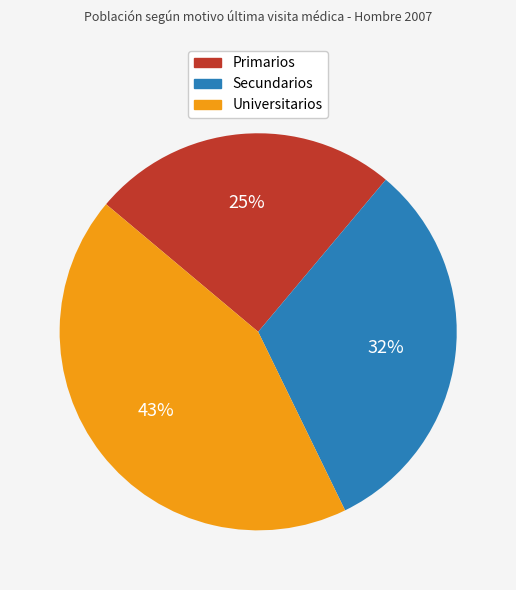

Which slice is the smallest?

Primarios